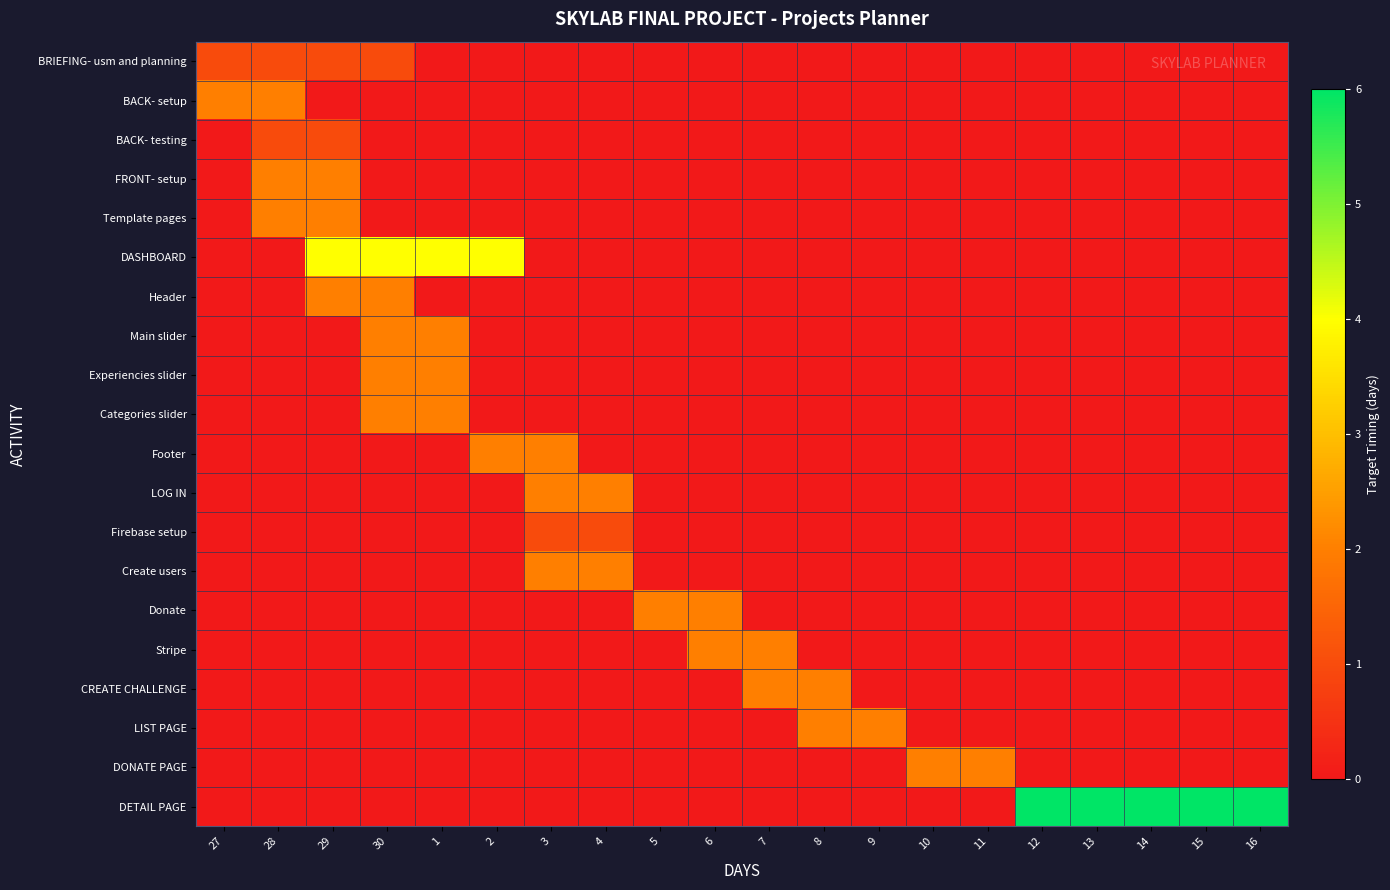

Which label corresponds to the largest value in the chart?

12